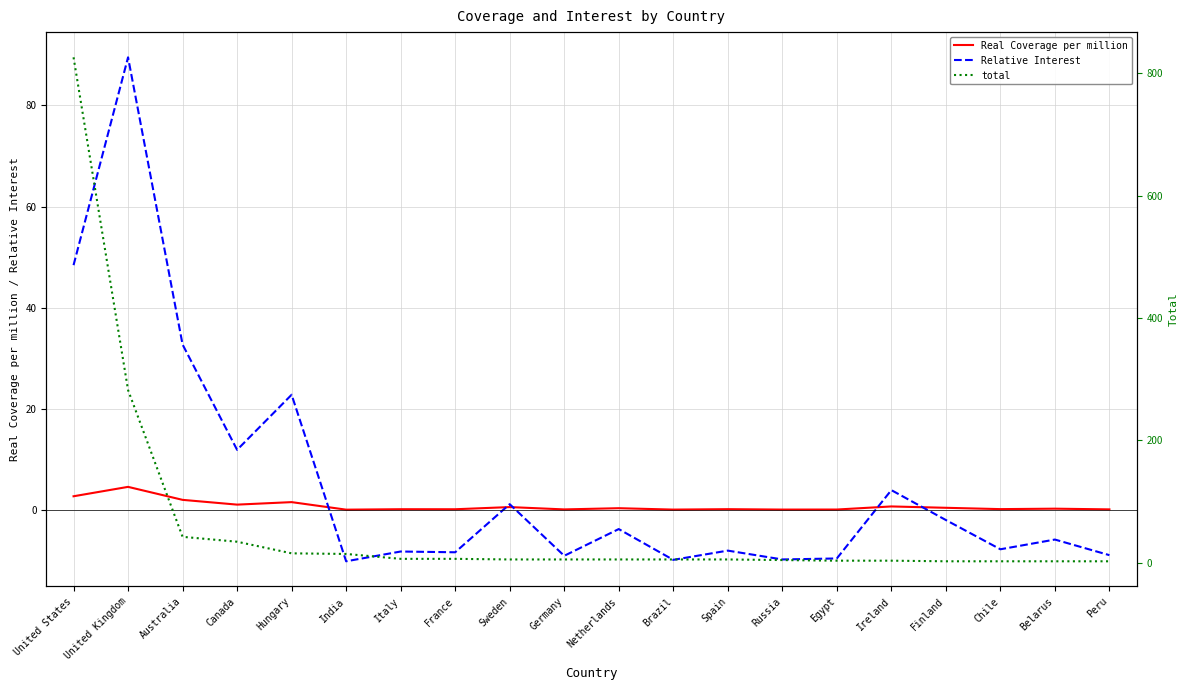

Which category has the lowest value in the total series?

Finland